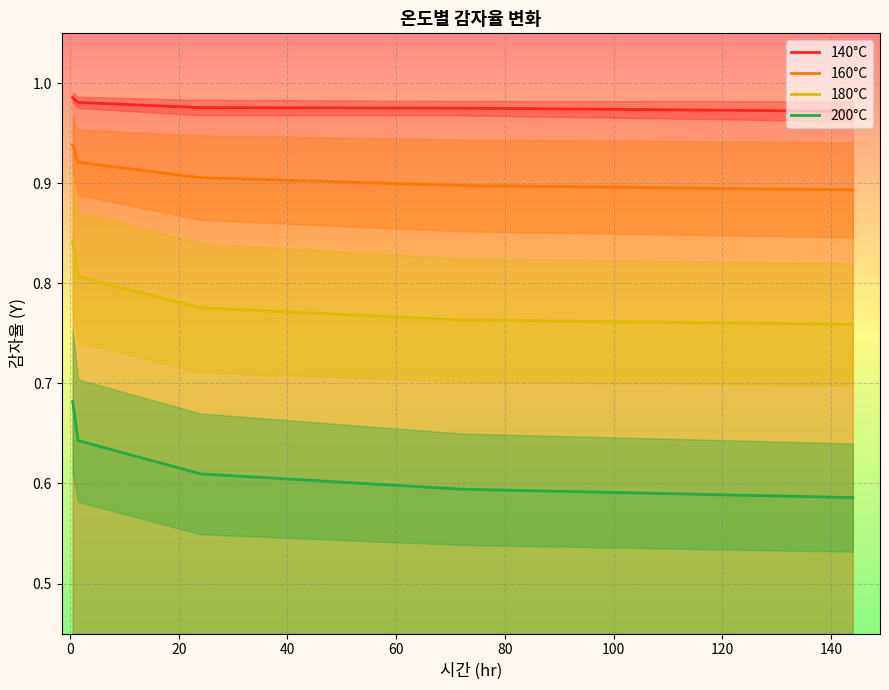

True or false: 160°C and 200°C cross at least once.

False